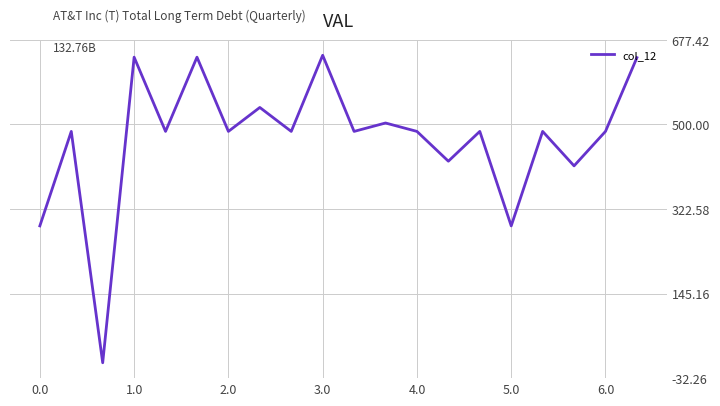

What is the difference between the maximum and minimum values?

645.2